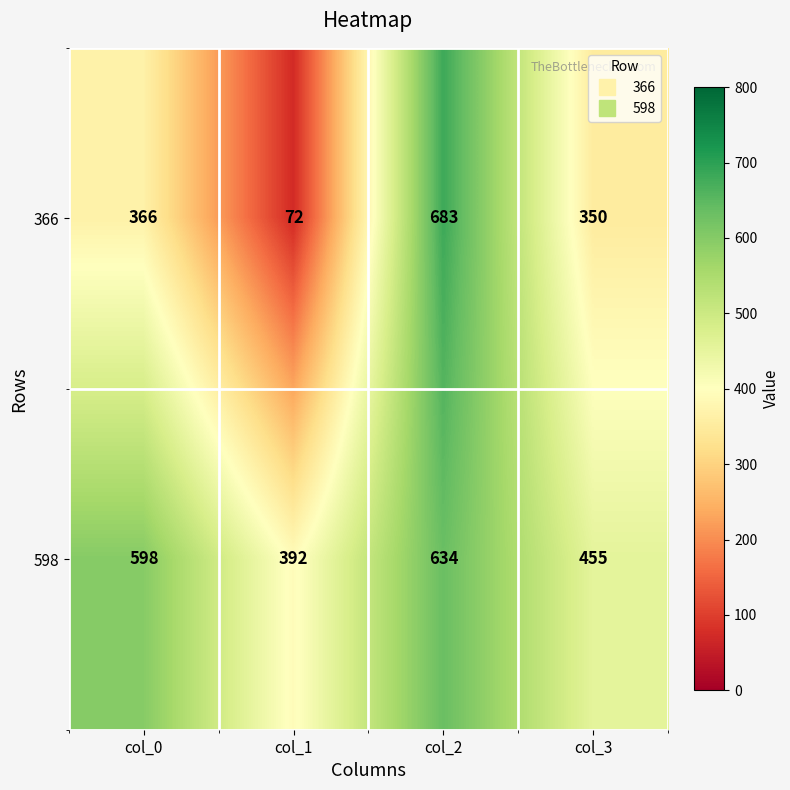

What value does the 366 series have at col_3?

350